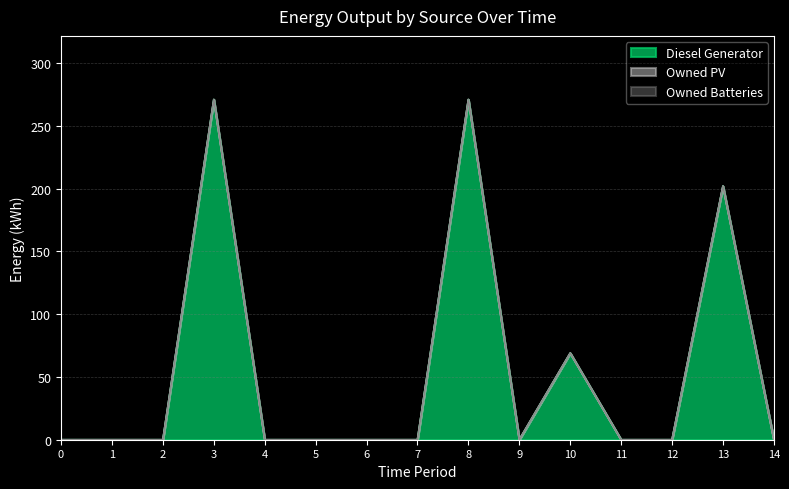

Rank the series at 13 from lowest to highest value.

Owned PV, Owned Batteries, Diesel Generator